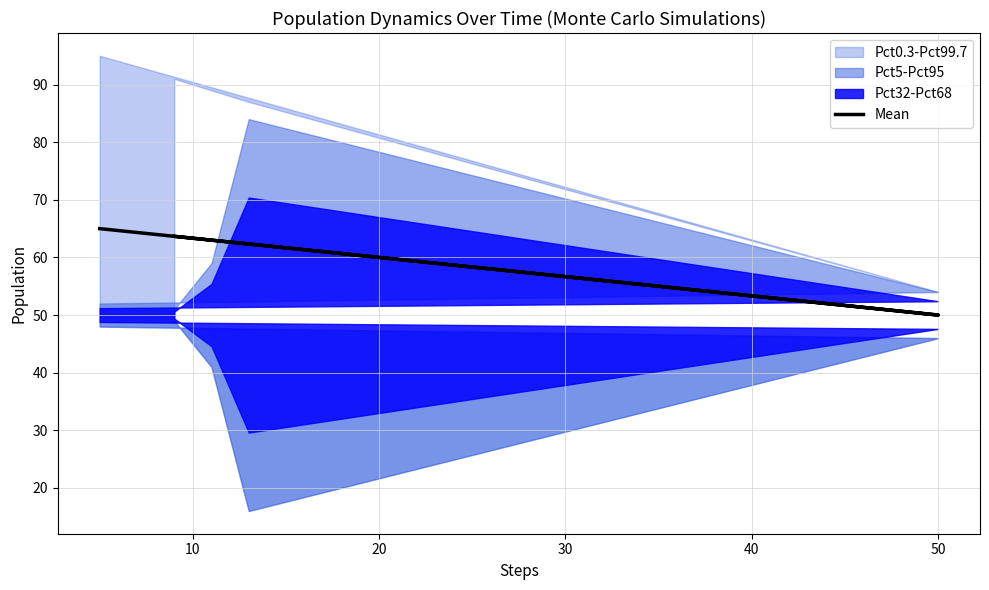

The chart shows a value of 40.9 at 40. True or false?

False